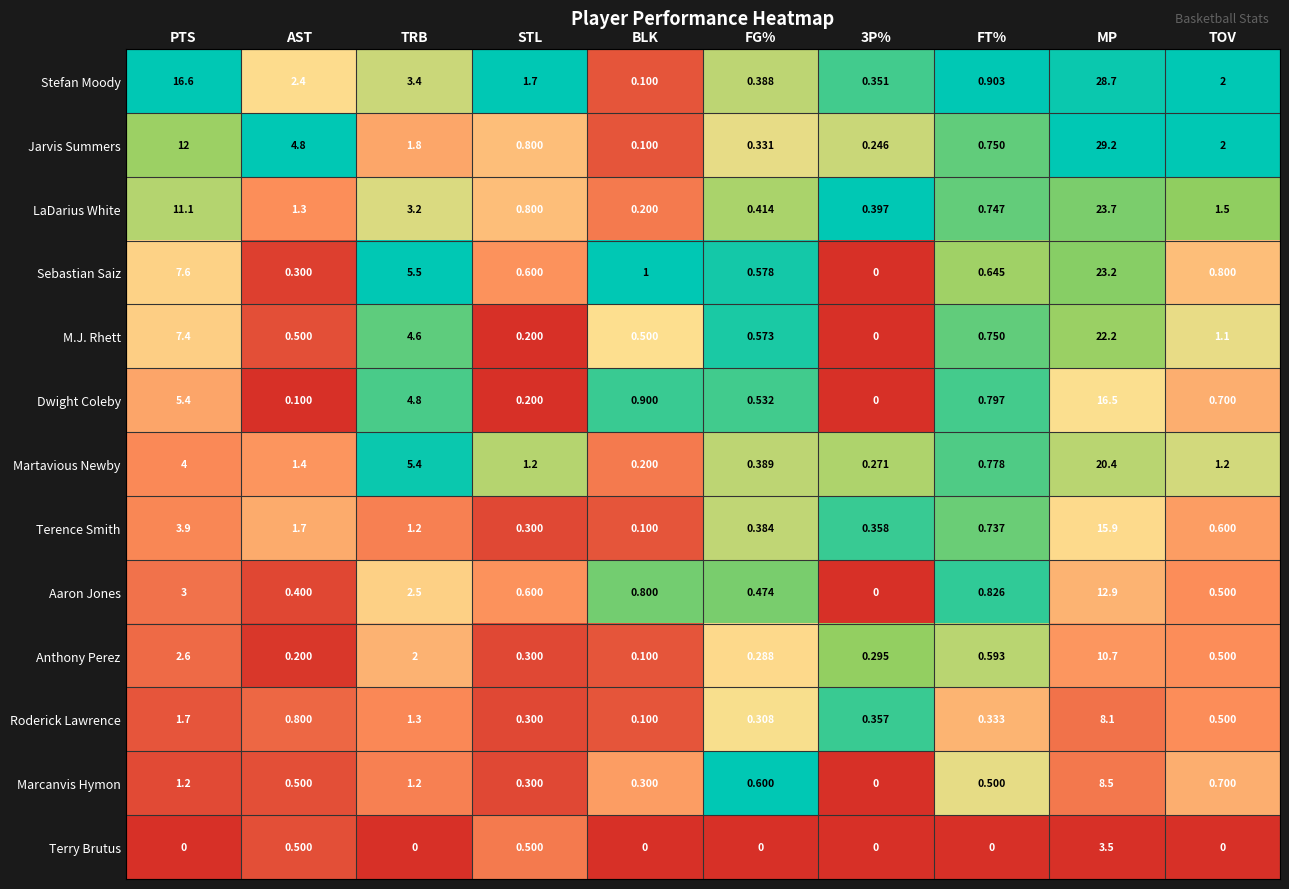

At which label does LaDarius White first exceed 1?

PTS